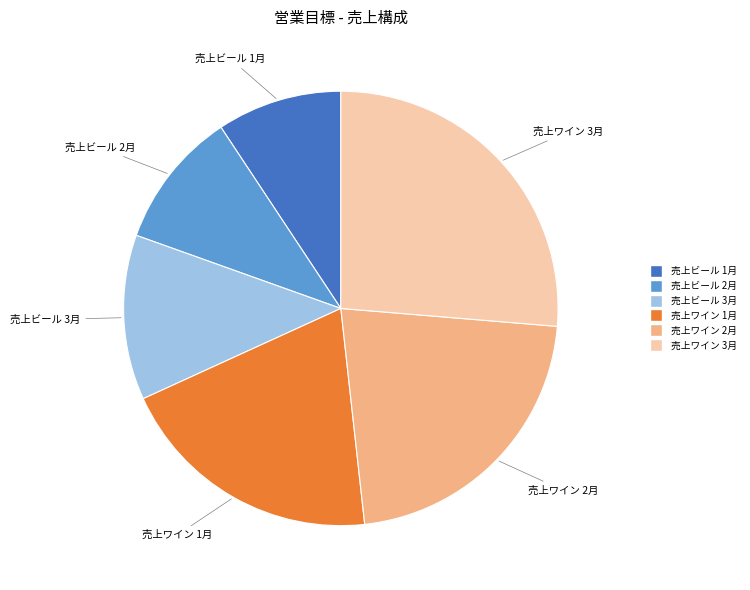

What is the ratio of the value at 売上ビール 2月 to the value at 売上ビール 1月?

1.1